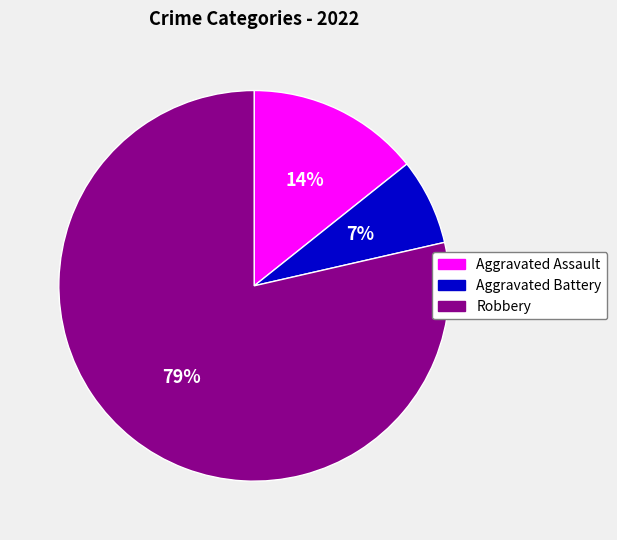

To the nearest percent, what is the combined percentage of Aggravated Battery and Aggravated Assault?

21%